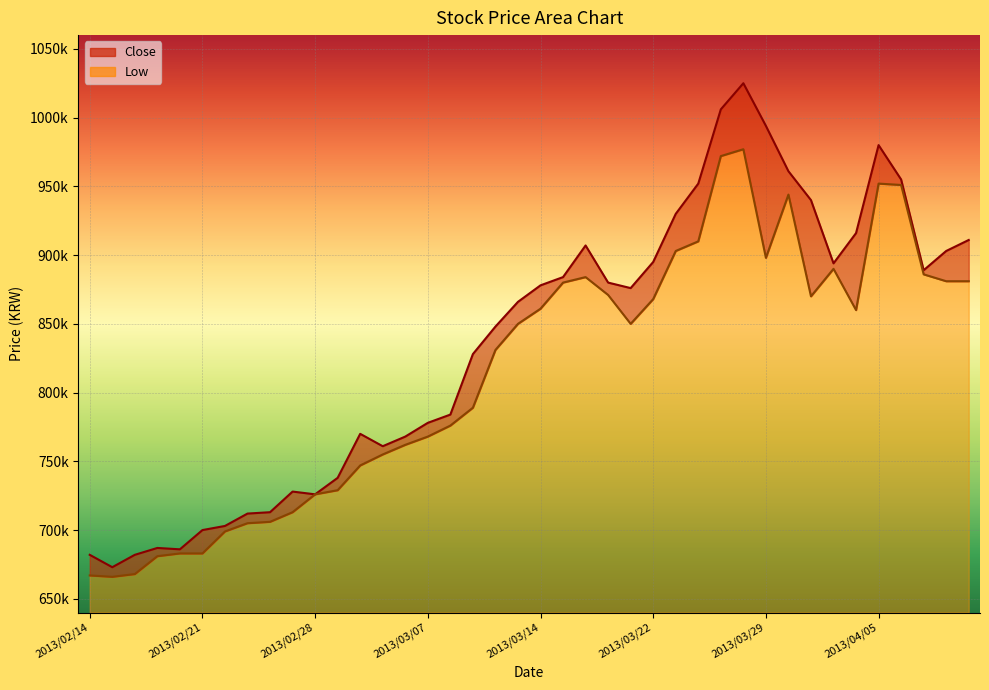

In Low, how many points are lower than both neighbors (excluding endpoints)?

5